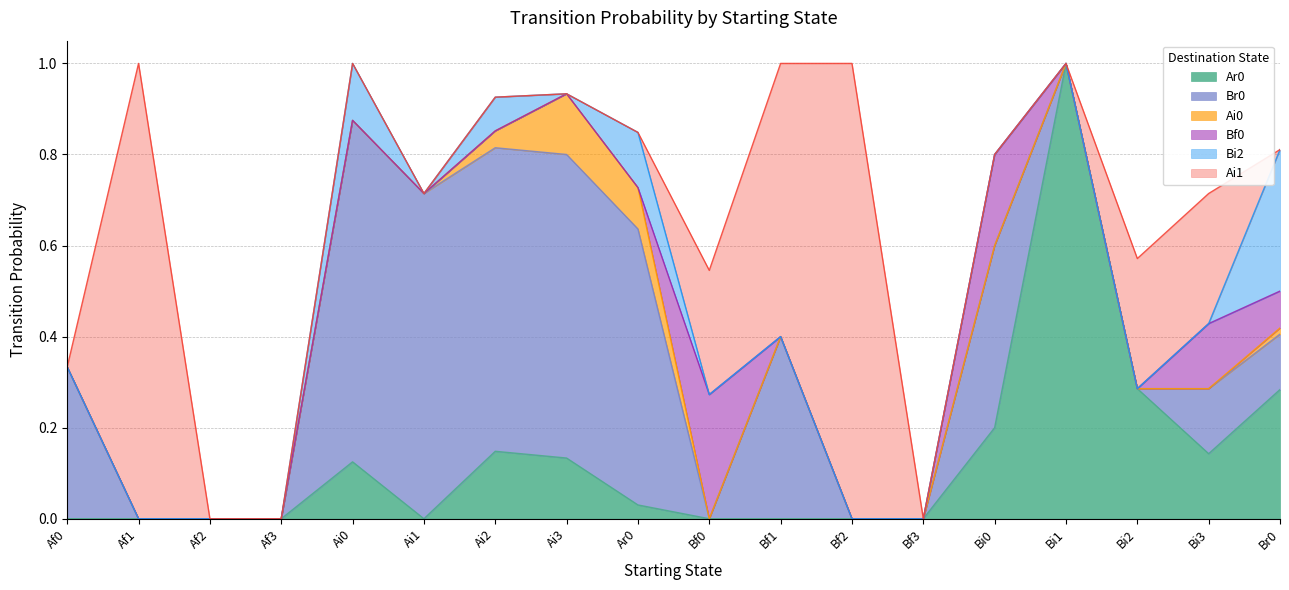

True or false: Ai0 has more than 0 points higher than both neighbors.

True